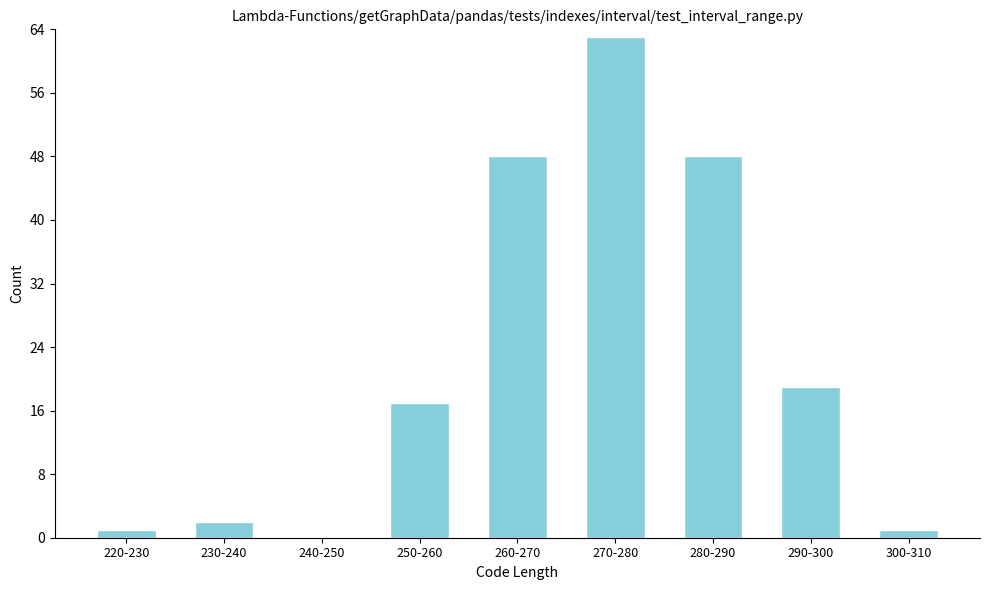

Reading right to left, what are all the values shown in this chart?

300-310=1	290-300=19	280-290=48	270-280=63	260-270=48	250-260=17	240-250=0	230-240=2	220-230=1